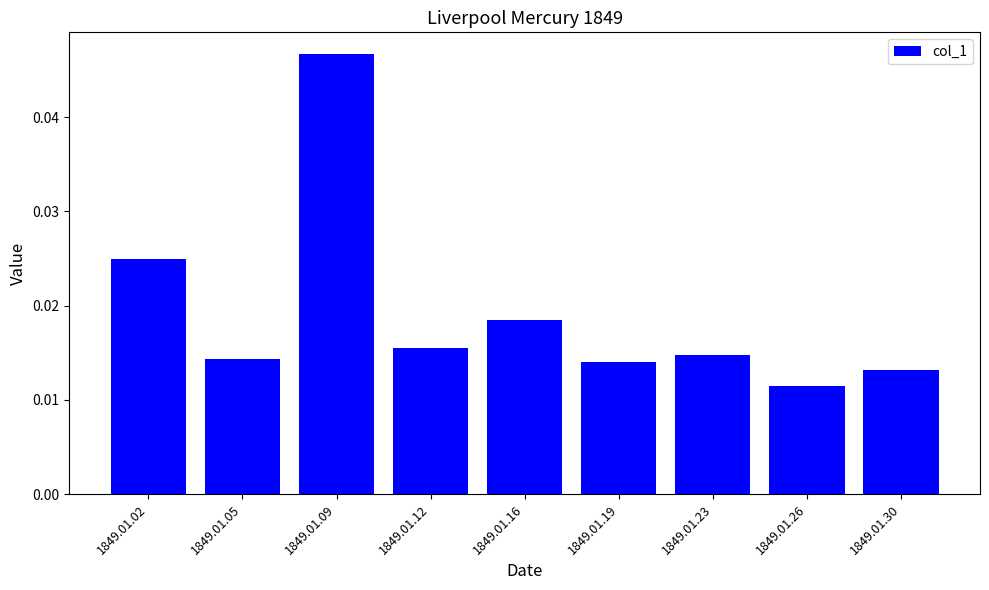

Count the number of categories in the chart.

9